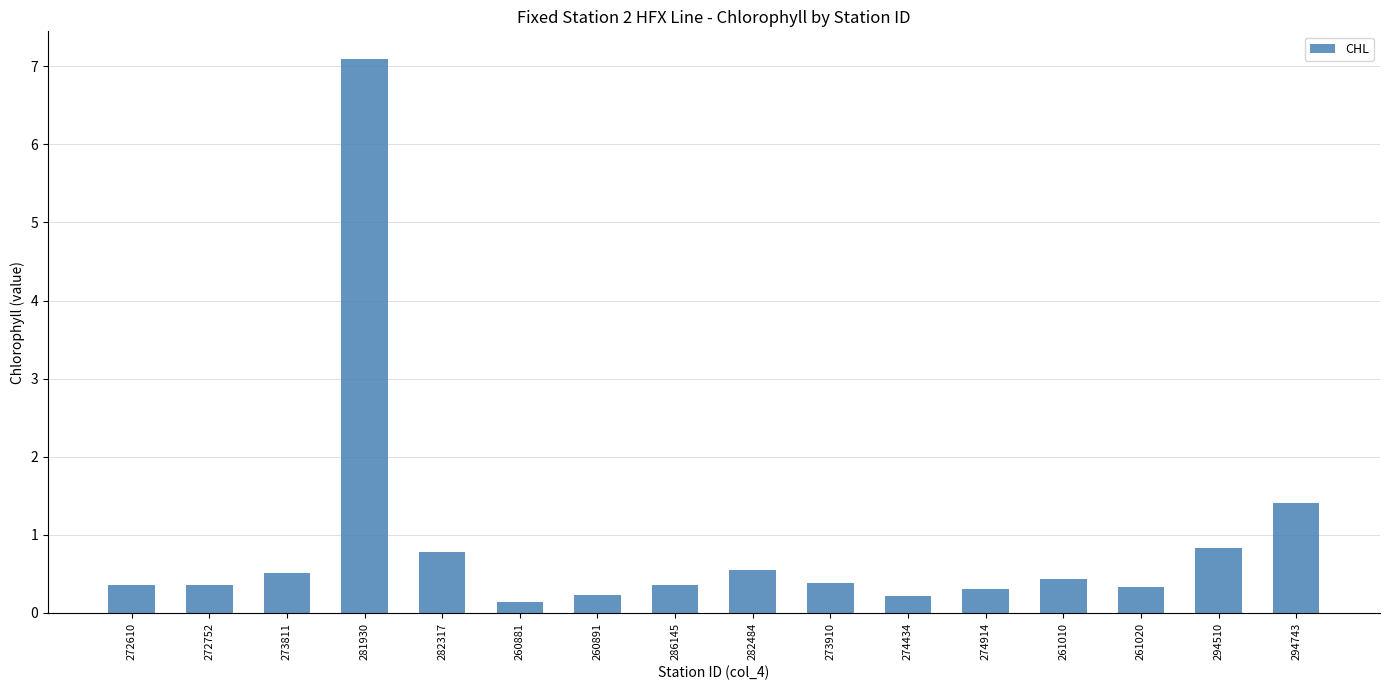

What is the change in value from 260881 to 273910?

+0.2